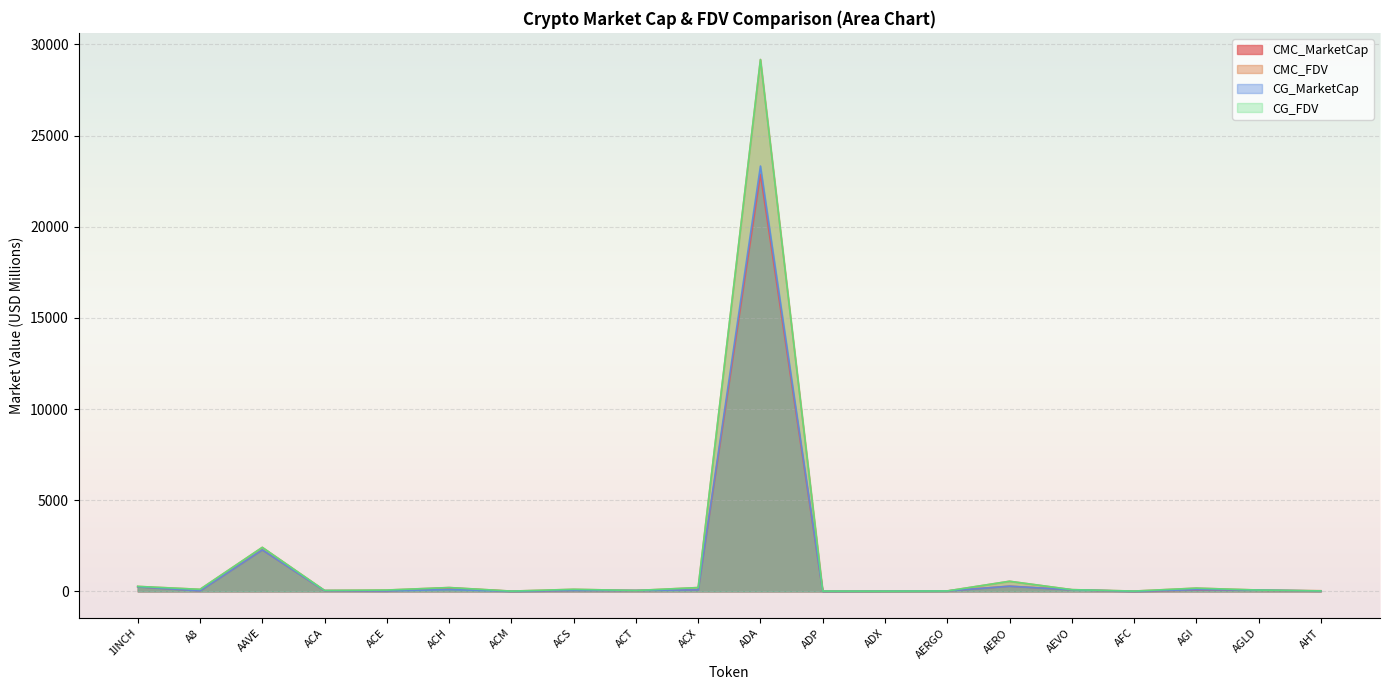

How many data points in CG_FDV are above 97?

10